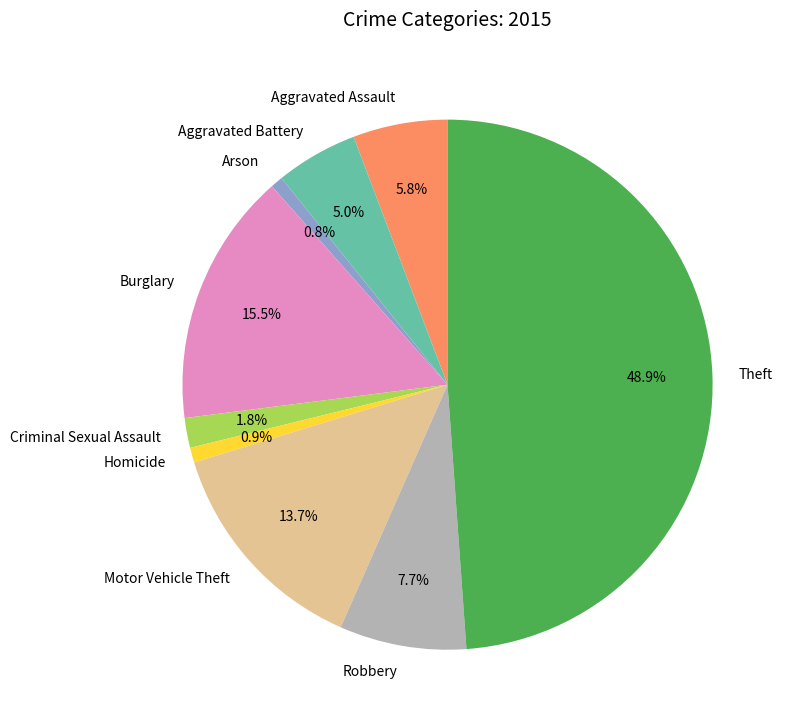

How many slices are in this pie chart?

9